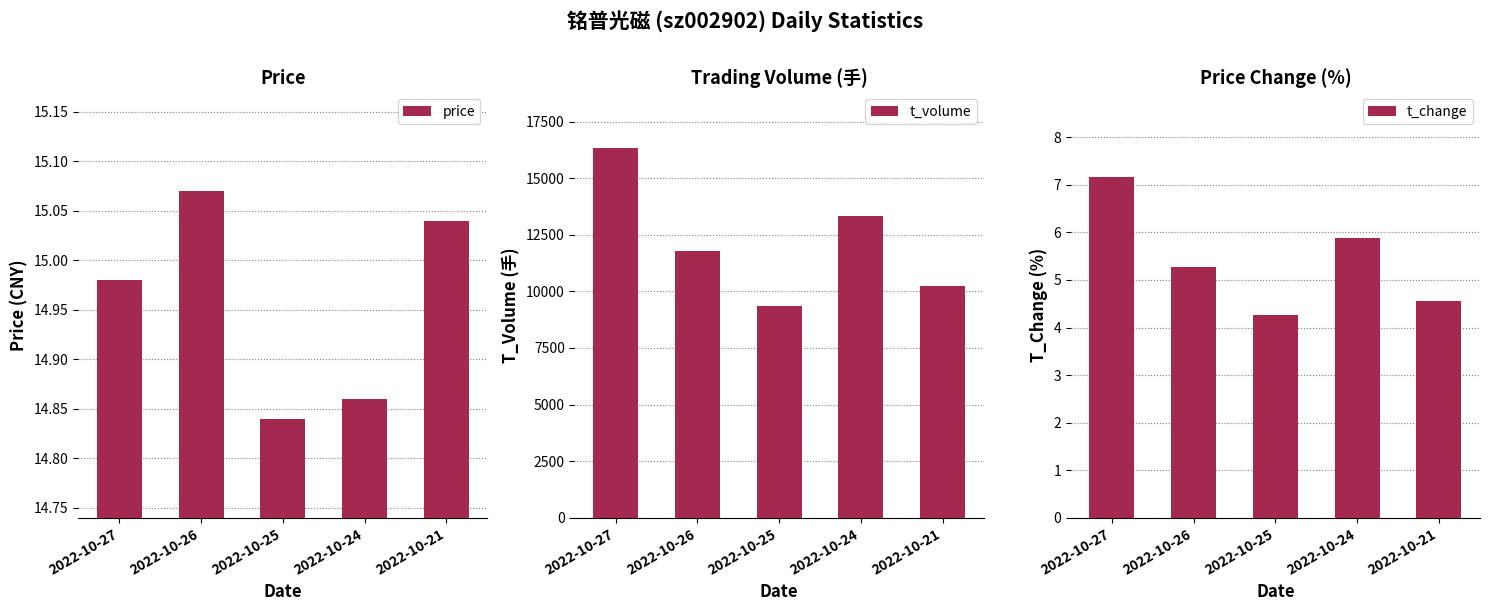

What is the difference between the highest and lowest values at 2022-10-24?

13348.1